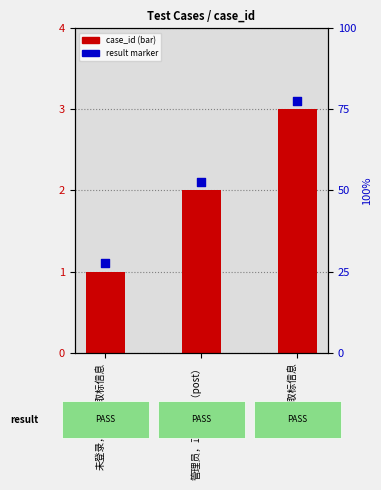

Which series reaches the maximum Y coordinate?

result marker